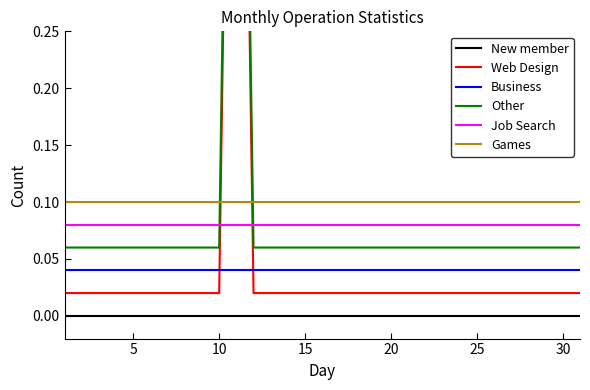

At which category is the sum across all series the highest?

10